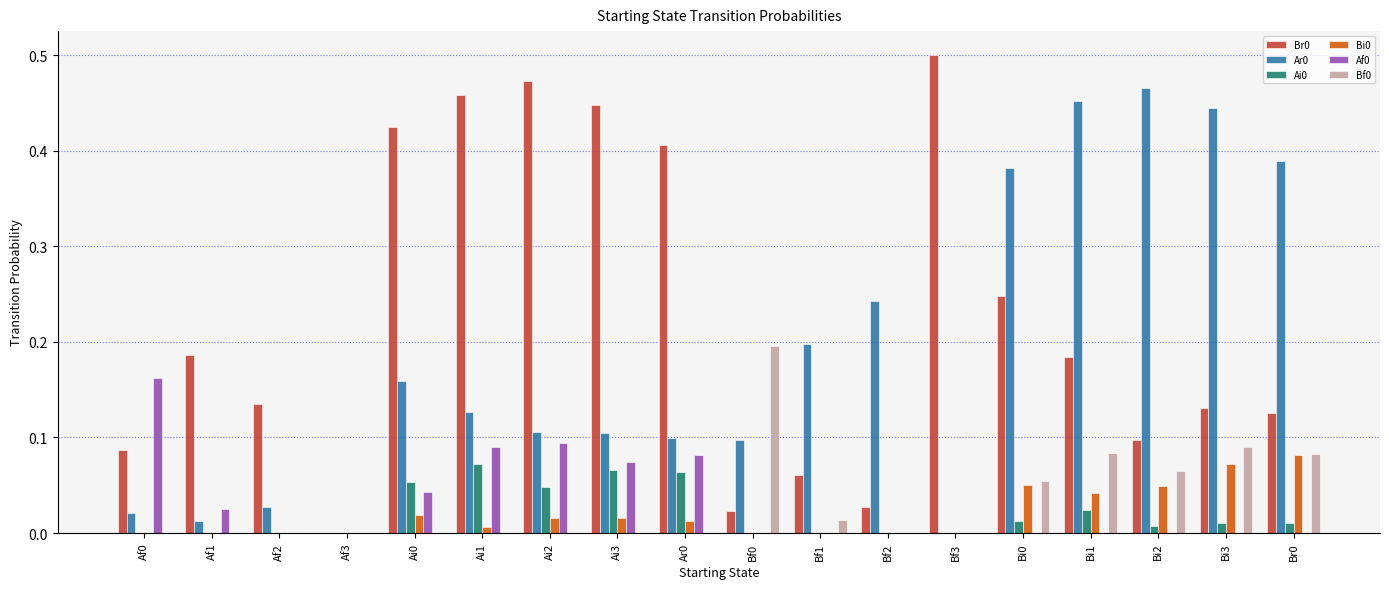

Is the value of Ar0 at Af0 greater than the value of Bf0 at Bi2?

No